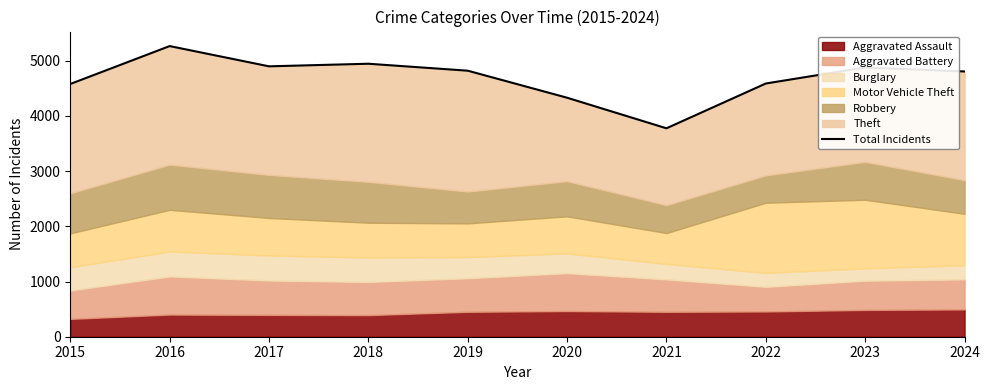

Rank the categories by value from highest to lowest.

2016, 2018, 2017, 2023, 2019, 2024, 2022, 2015, 2020, 2021